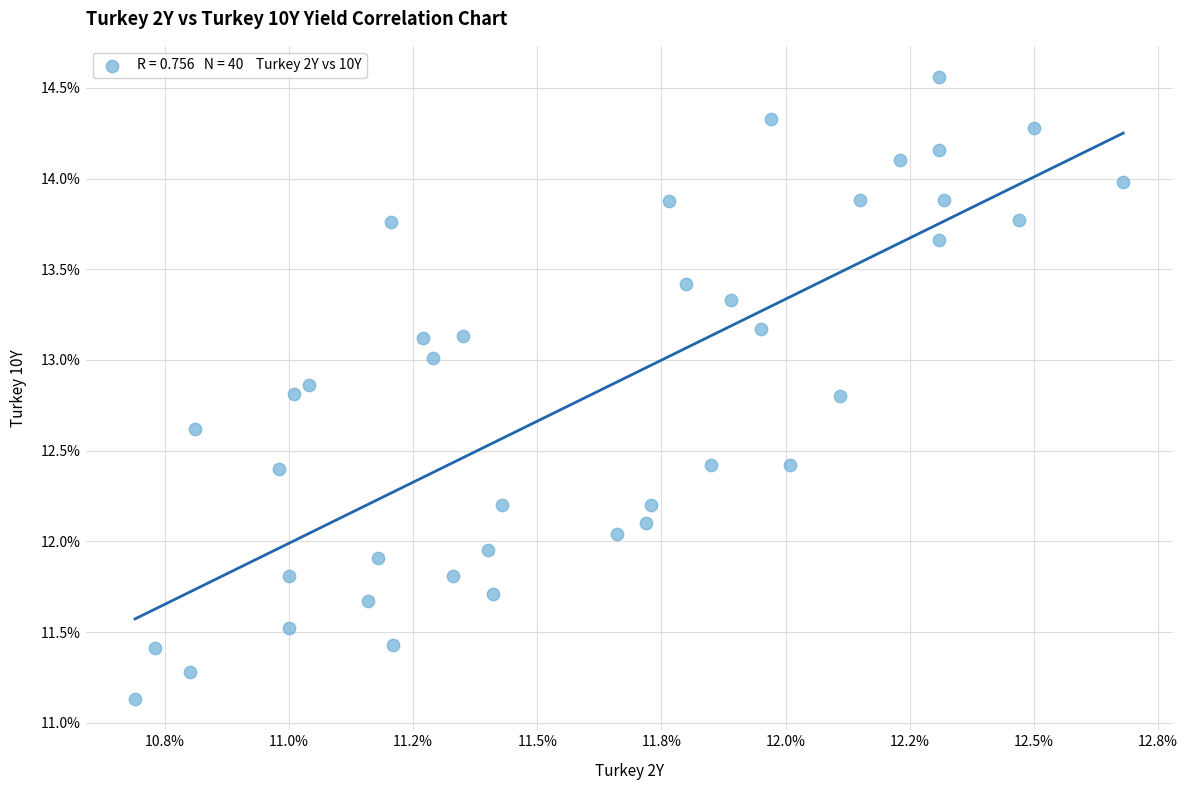

What is the range of Y values (max minus min)?

3.4